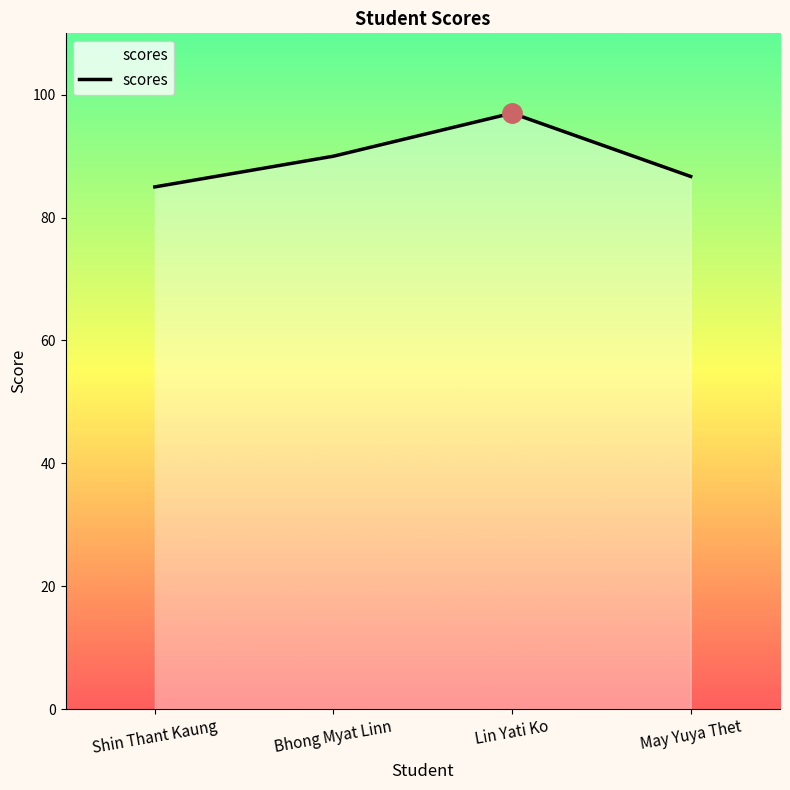

True or false: the data shows 121.7 at Shin Thant Kaung.

False